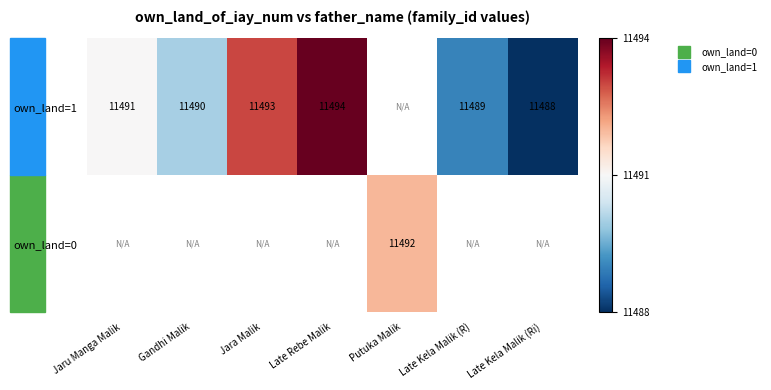

What is the minimum value shown in the chart?

11488.0